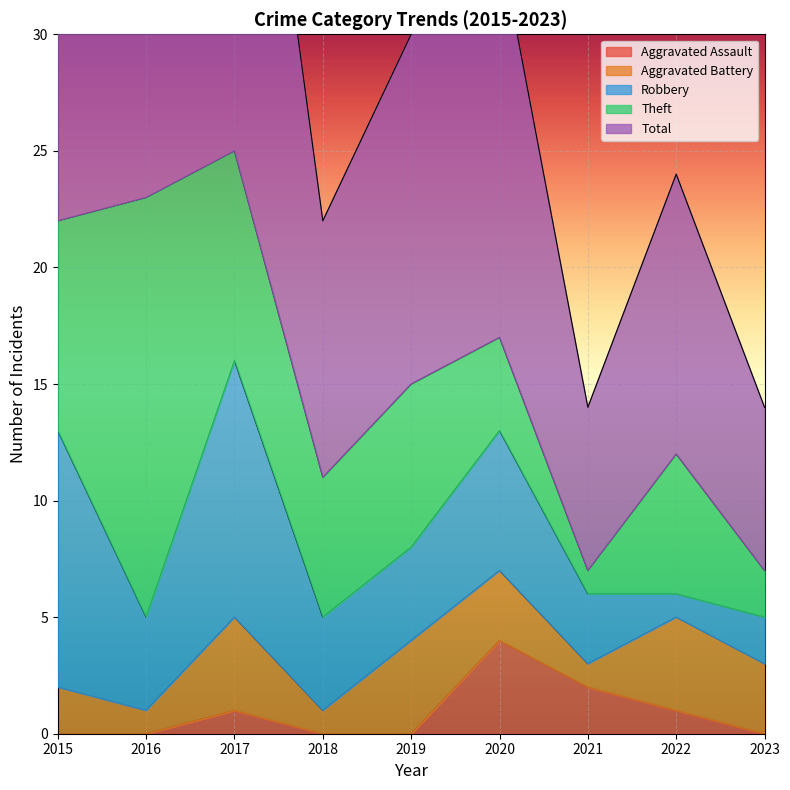

At which category does the chart reach its minimum across all series?

2015